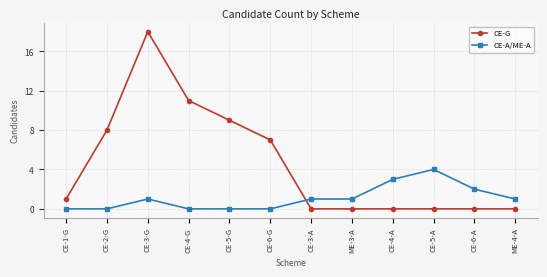

What is the difference between the CE-G values at CE-5-G and CE-4-G?

2